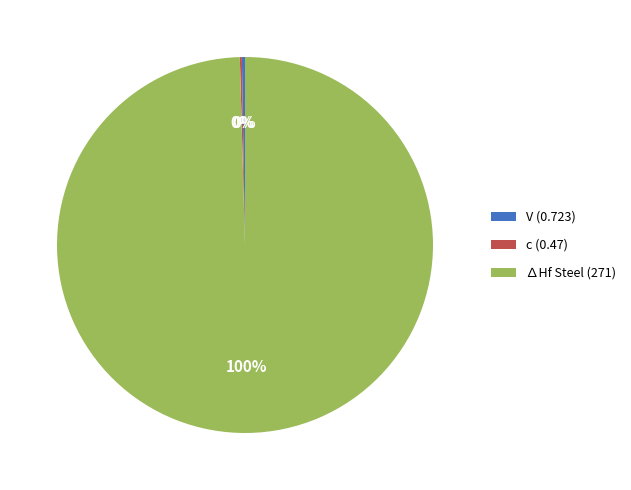

To the nearest percent, what is the average slice percentage?

33%